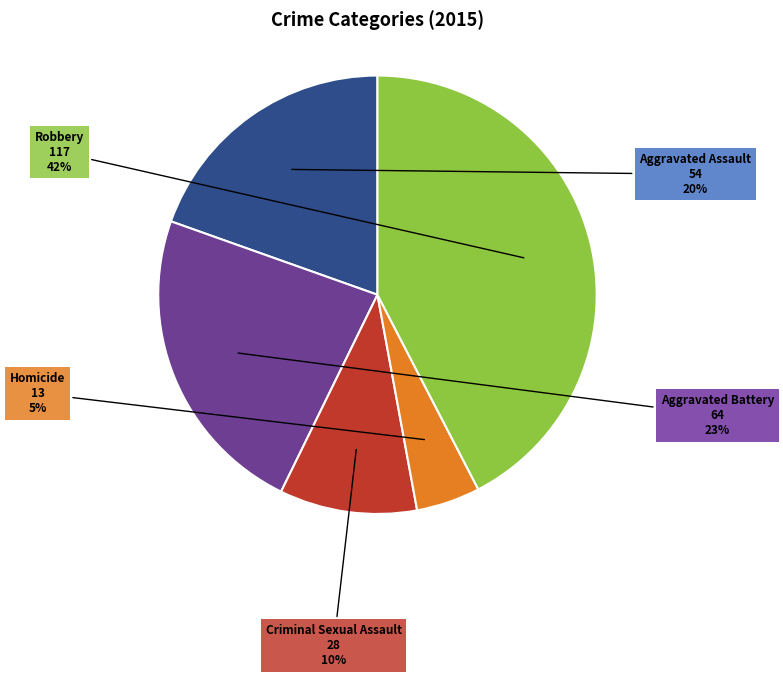

How many segments does this pie chart have?

5